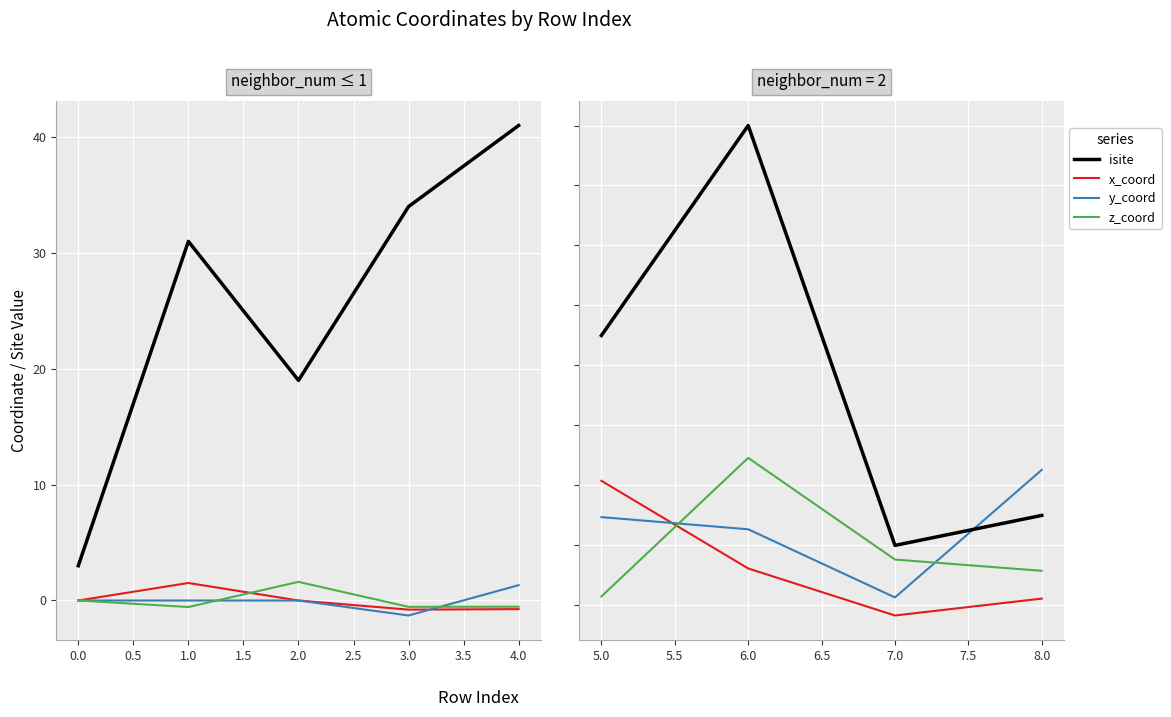

True or false: isite and x_coord intersect in this chart.

False